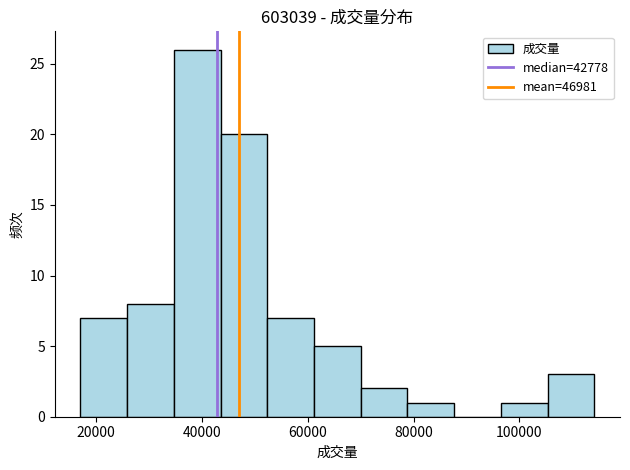

What is the height of the bar covering 106000 to 114000 on the x-axis? Neither the bar edges nor the heights are printed on the chart, so give them approximately, as read against the axes.

3